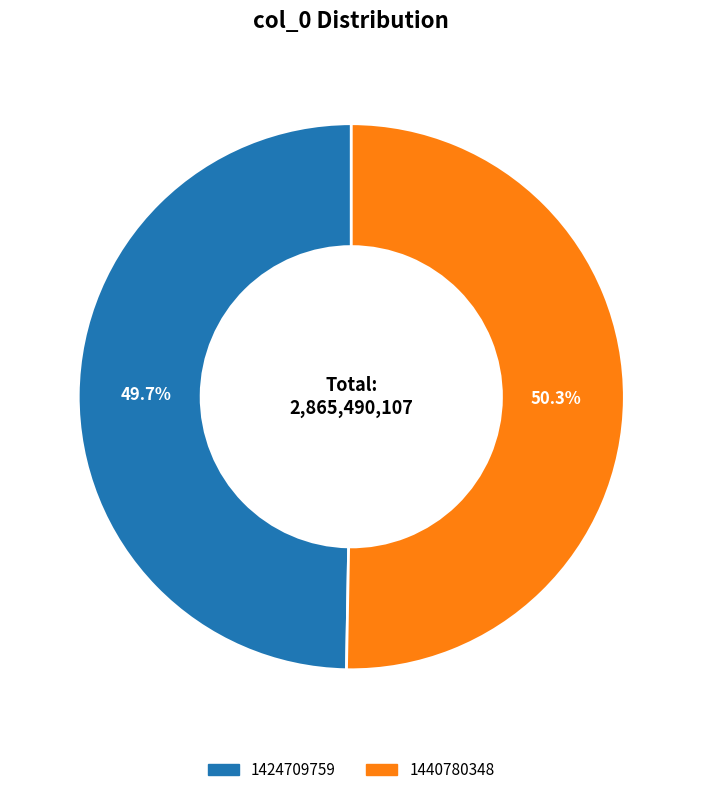

True or false: 1424709759 accounts for 44% of the total.

False